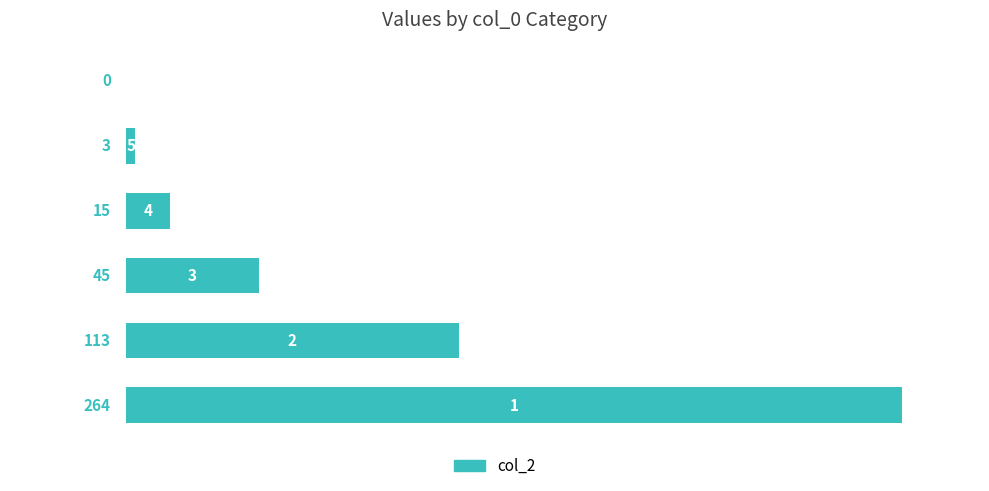

What is the sum of all values?

440